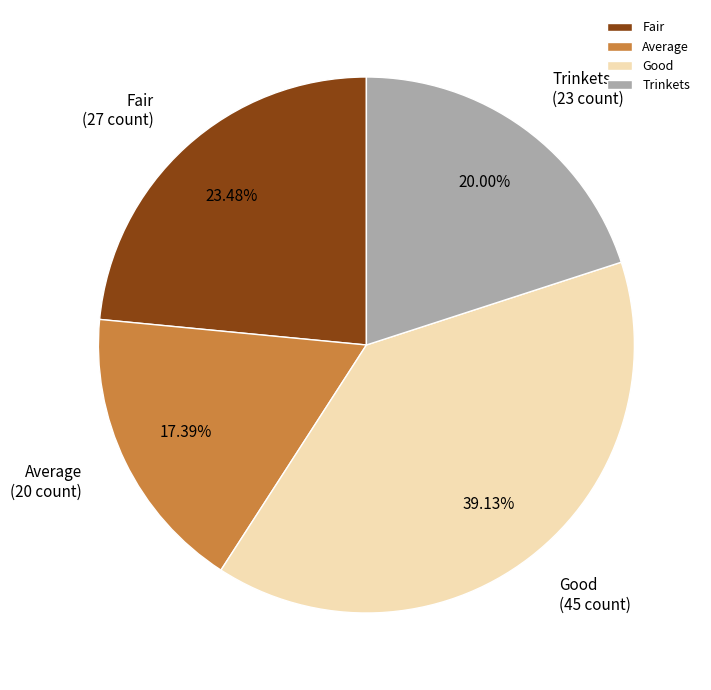

Does Average account for over 50% of the chart?

No